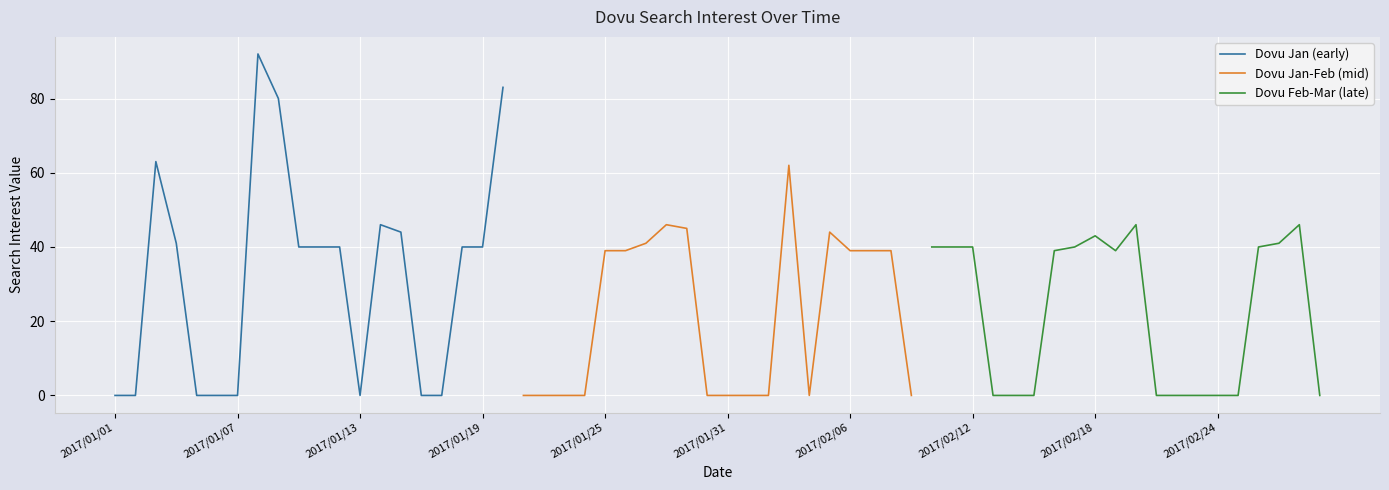

What is the maximum value for Dovu Jan (early)?

92